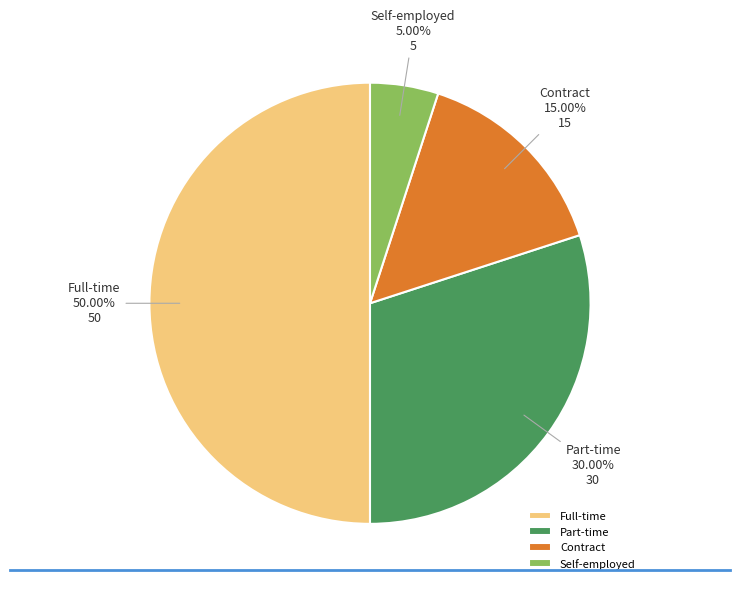

Does Contract account for over 50% of the chart?

No